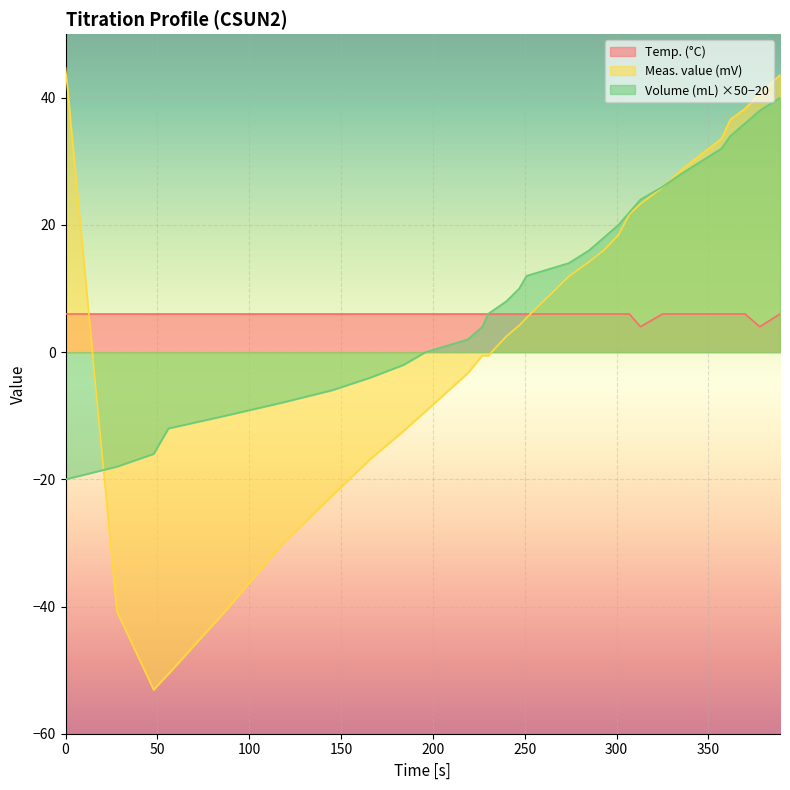

Count the number of data series in this chart.

3